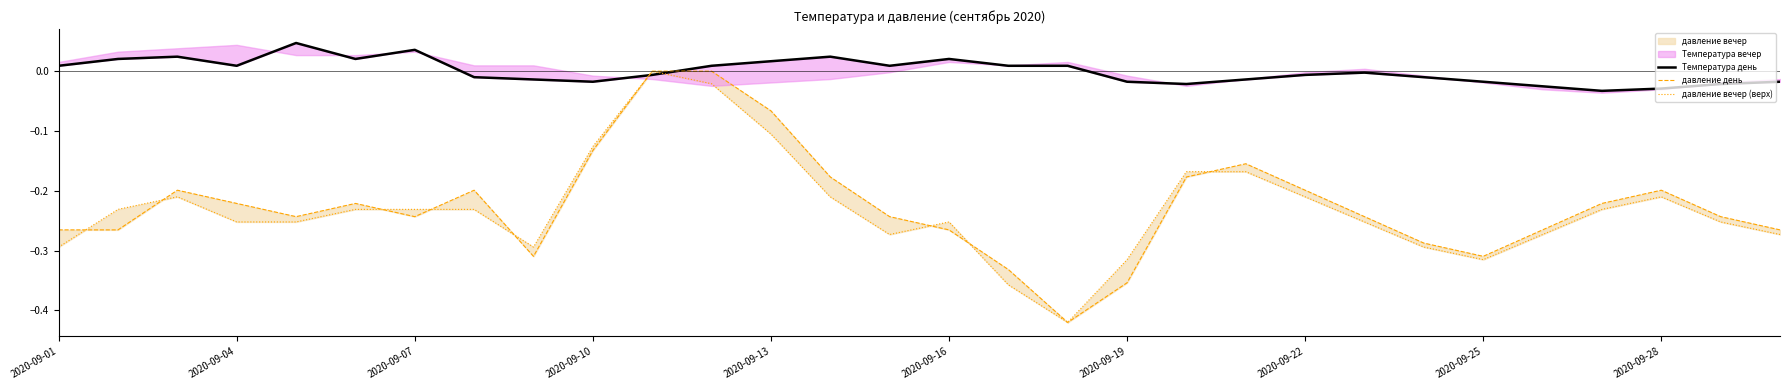

How many times do давление вечер (верх) and давление день cross each other?

8